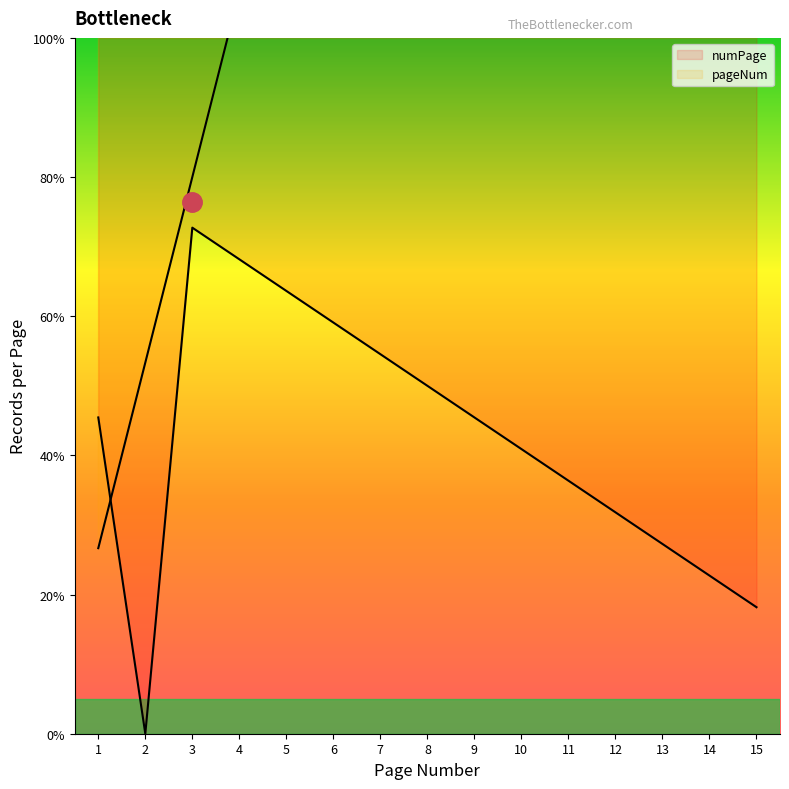

Where is numPage nearest to the value 36?

11